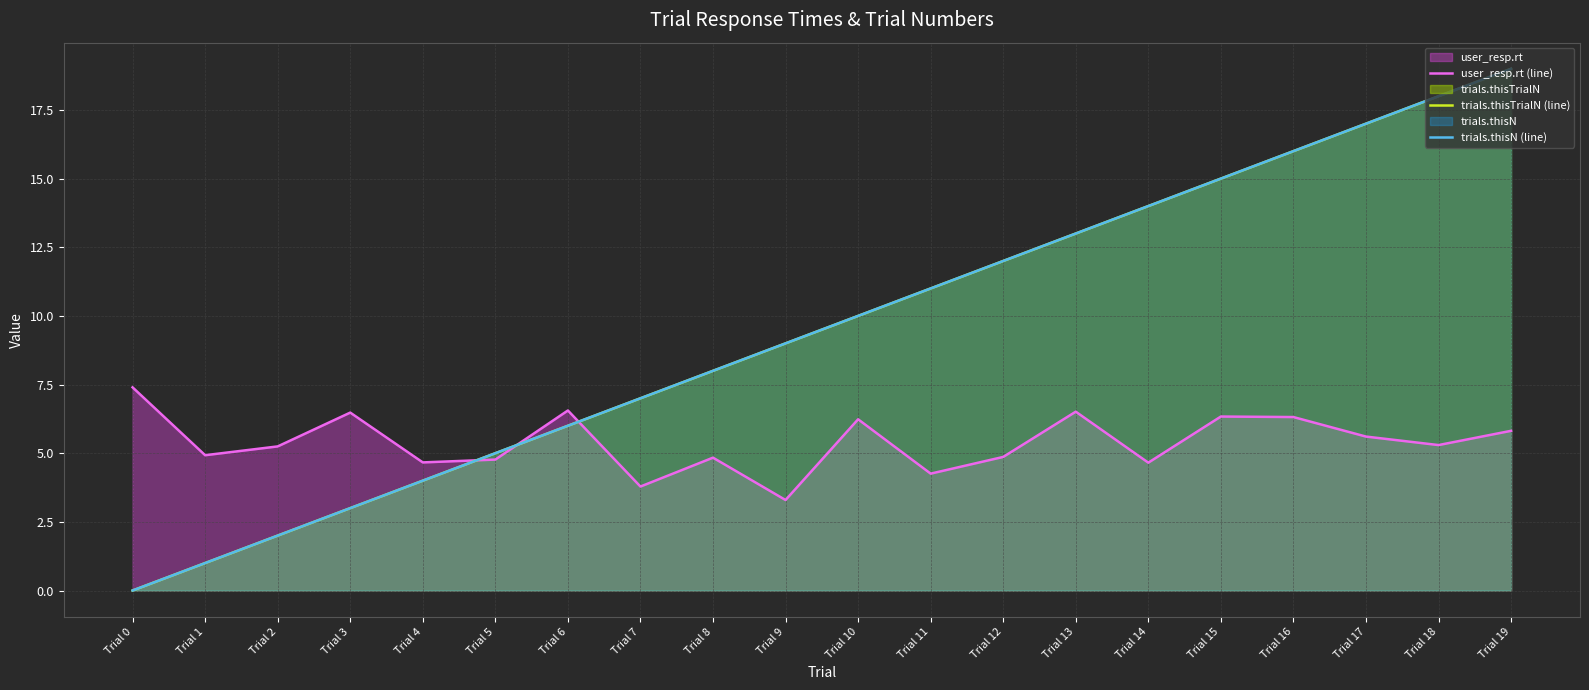

List the series in order of their peak value, highest first.

trials.thisTrialN (line), trials.thisN (line), user_resp.rt (line)